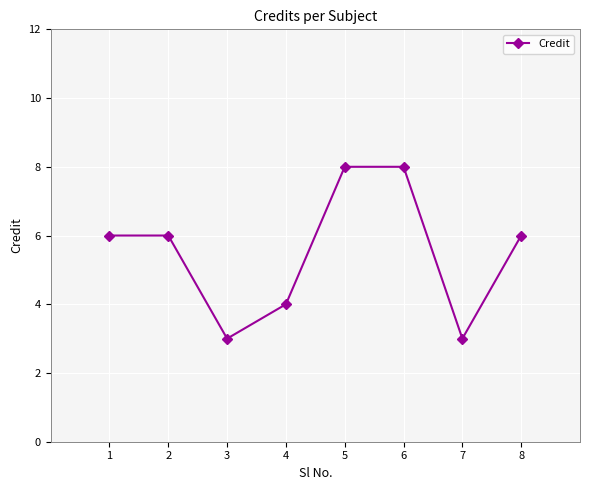

How many values are between 4 and 8?

6